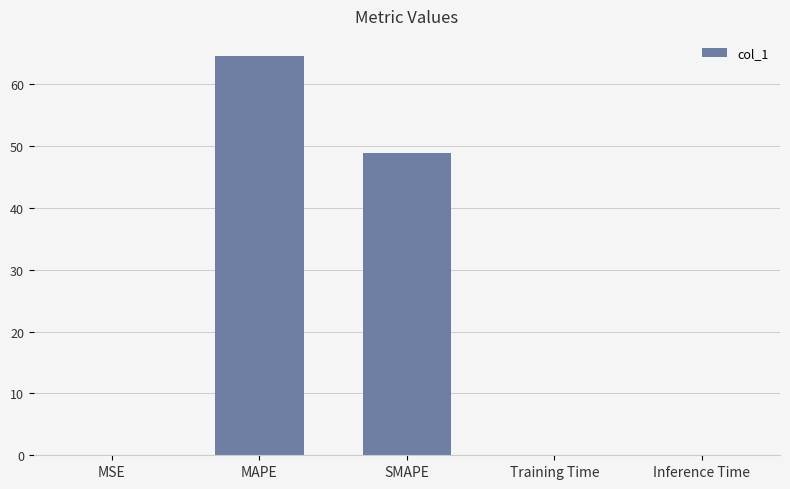

True or false: the data shows 0.0 at Inference Time.

True